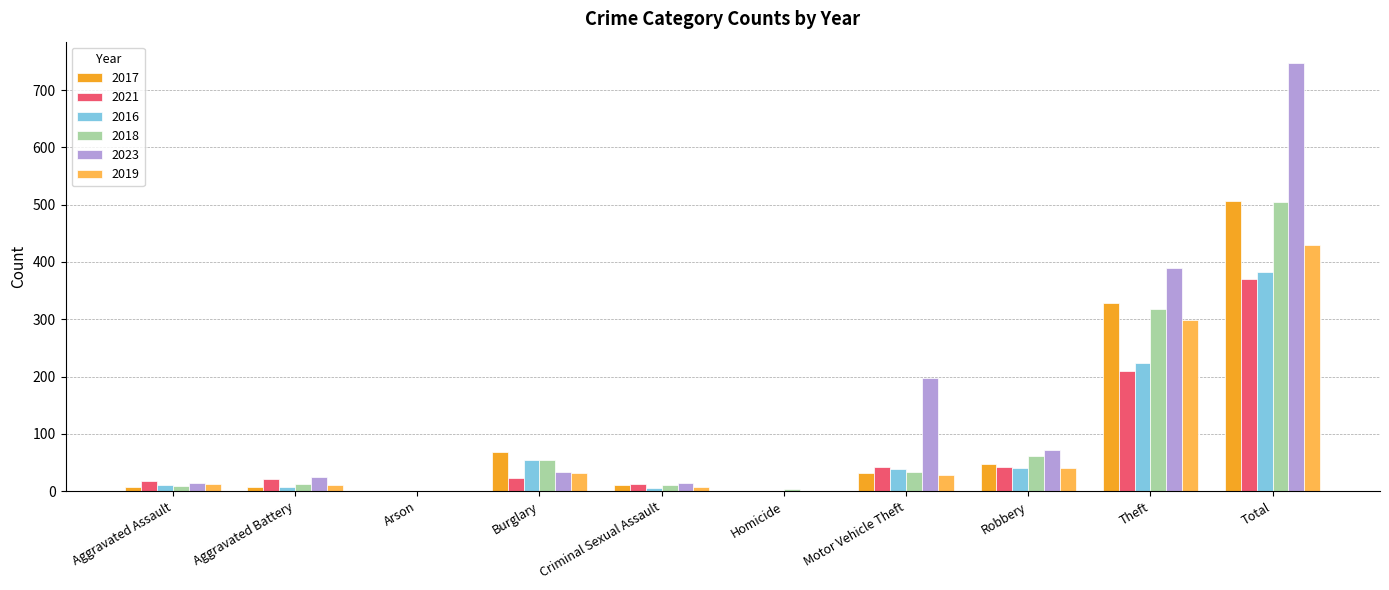

Between Theft and Total, which series saw the biggest shift?

2023